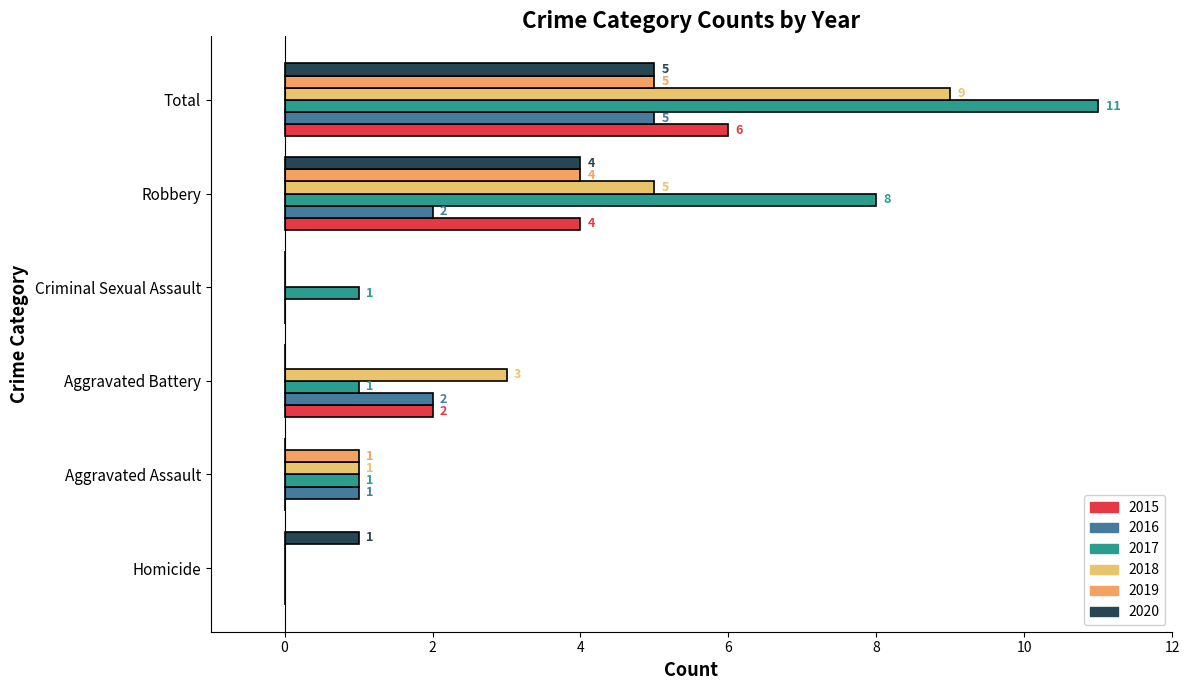

Which series has the largest total across all categories?

2017